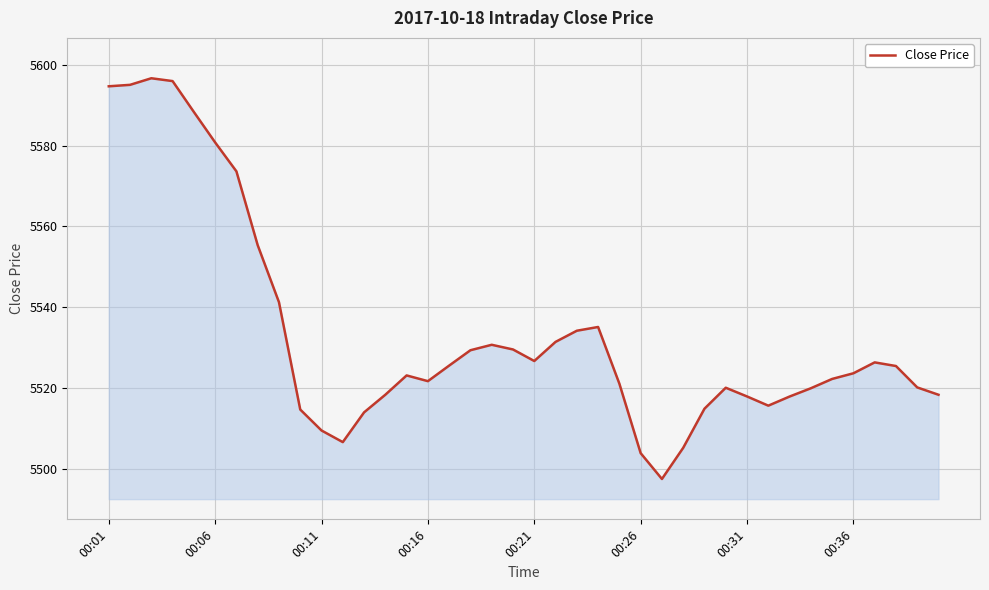

What is the difference between the maximum and minimum values?

99.3